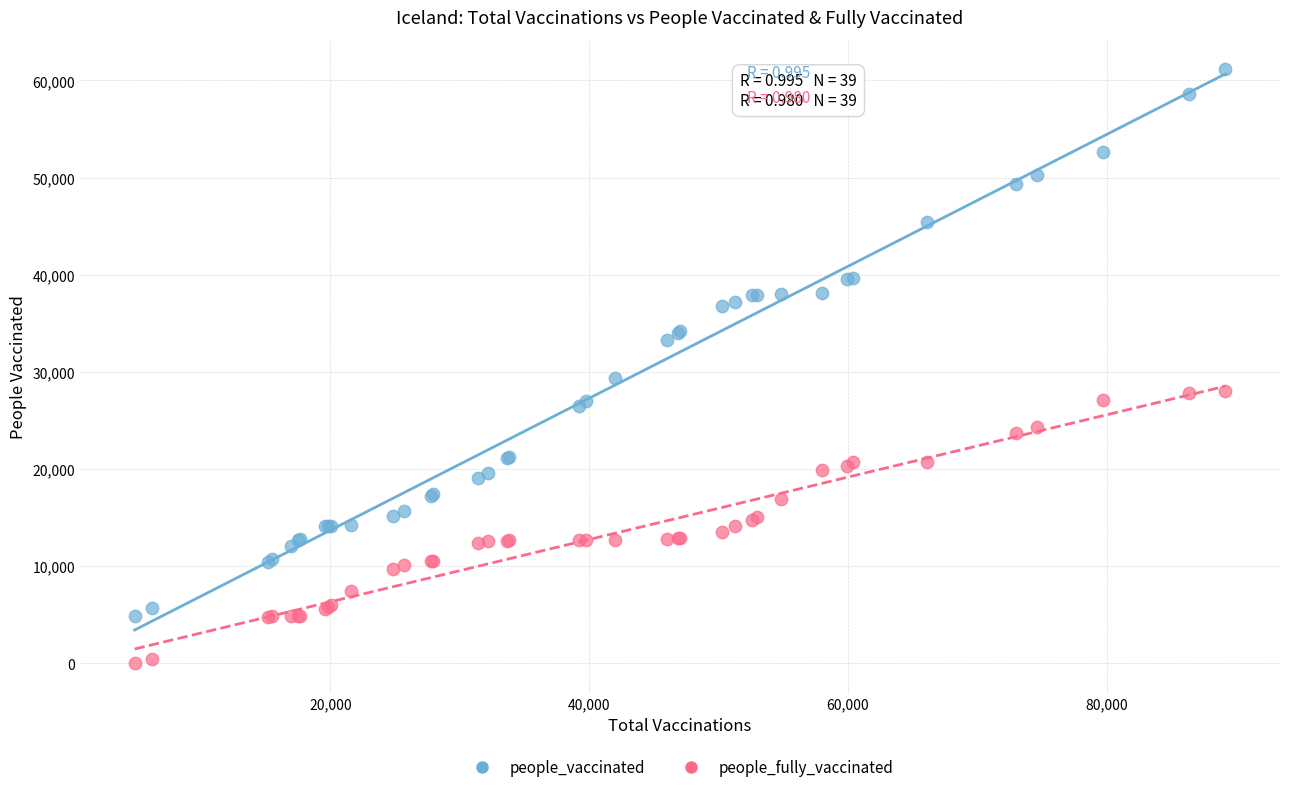

What are all the series names shown in the legend?

people_vaccinated, people_fully_vaccinated